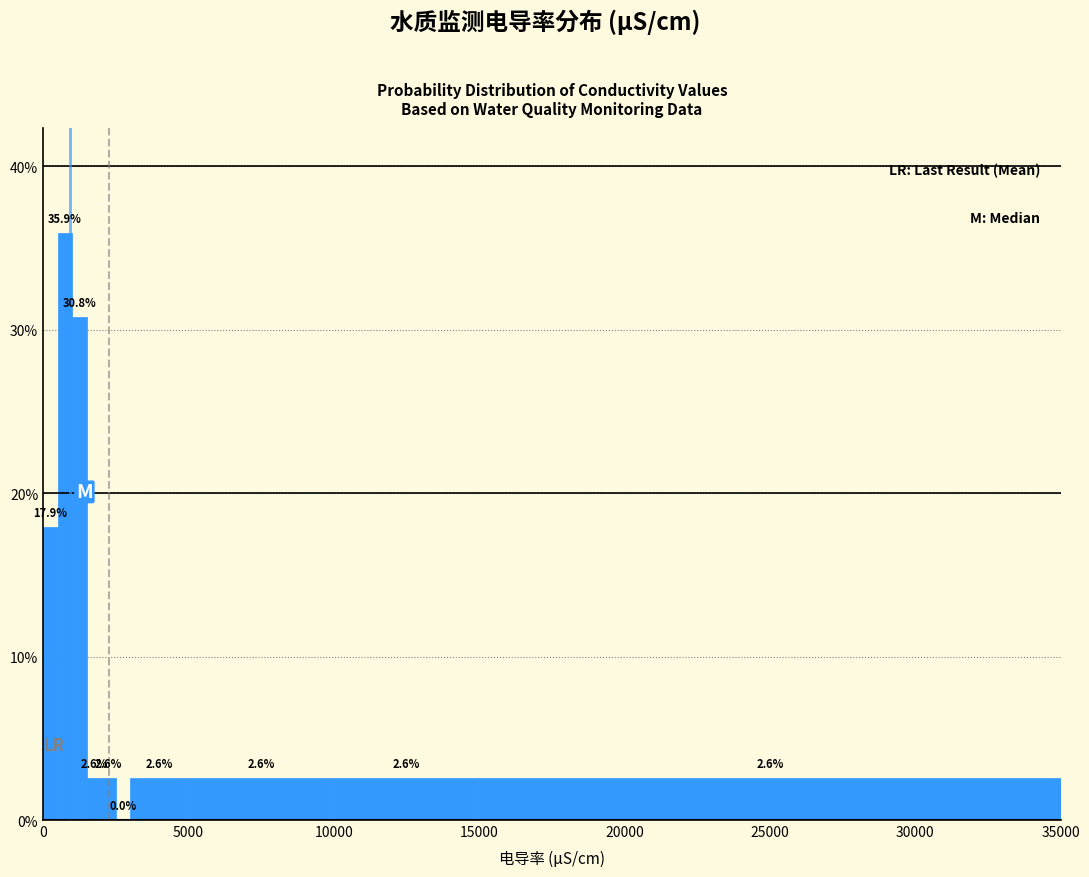

Around what value on the x-axis is the tallest bar? Give the approximate position of its centre, as read against the axis.

1000